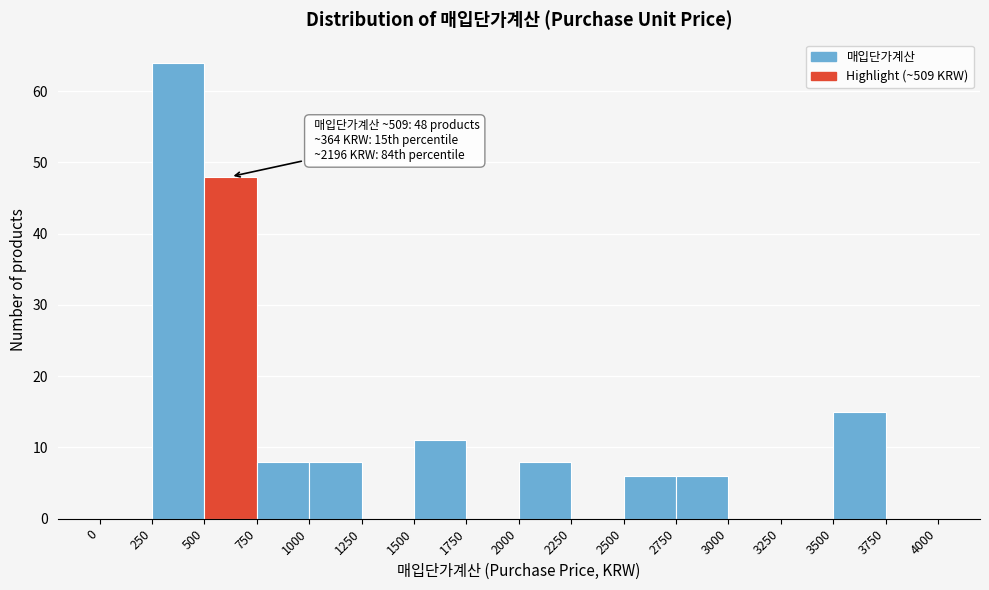

Over which range of the x-axis is the bar tallest?

250 to 500